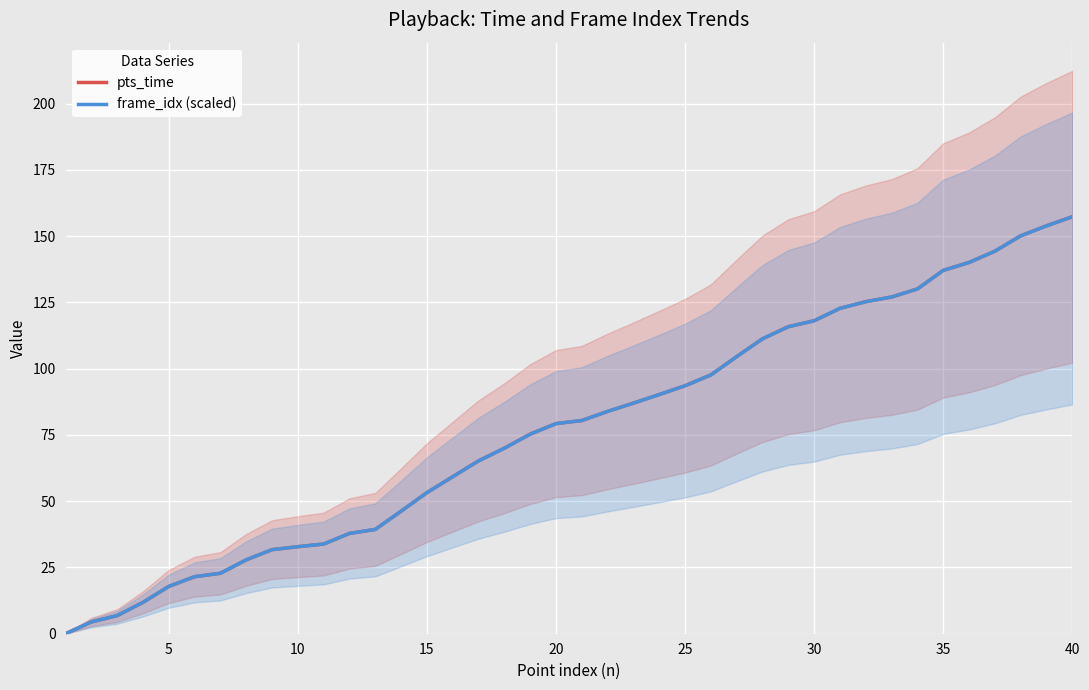

True or false: frame_idx (scaled) and pts_time cross at least once.

False